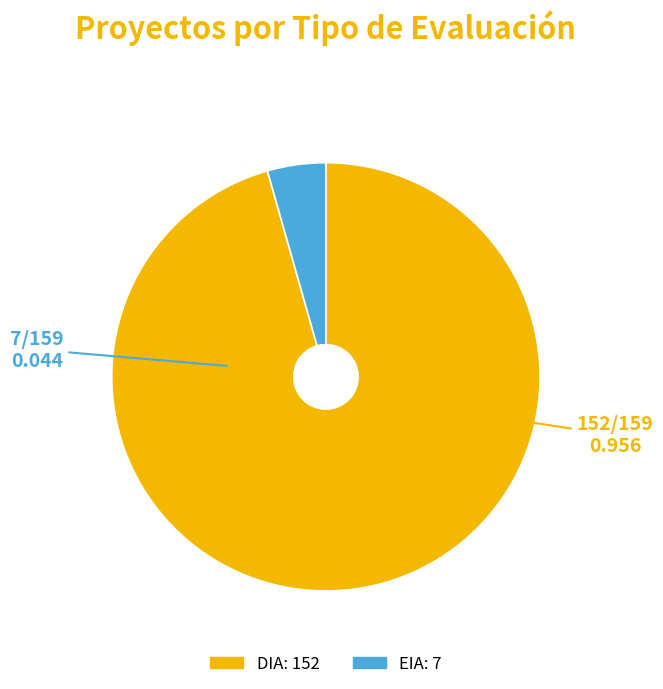

Which category has the smallest portion of the pie?

EIA